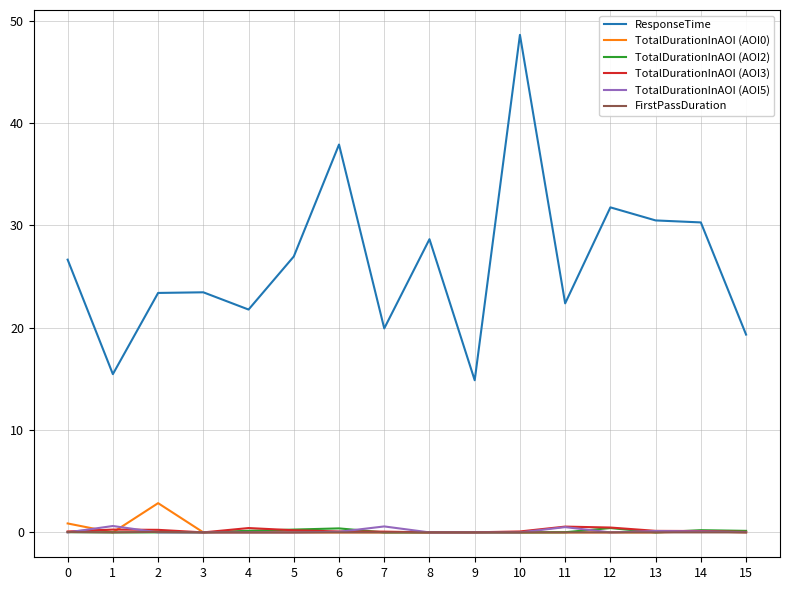

True or false: TotalDurationInAOI (AOI2) and ResponseTime intersect in this chart.

False